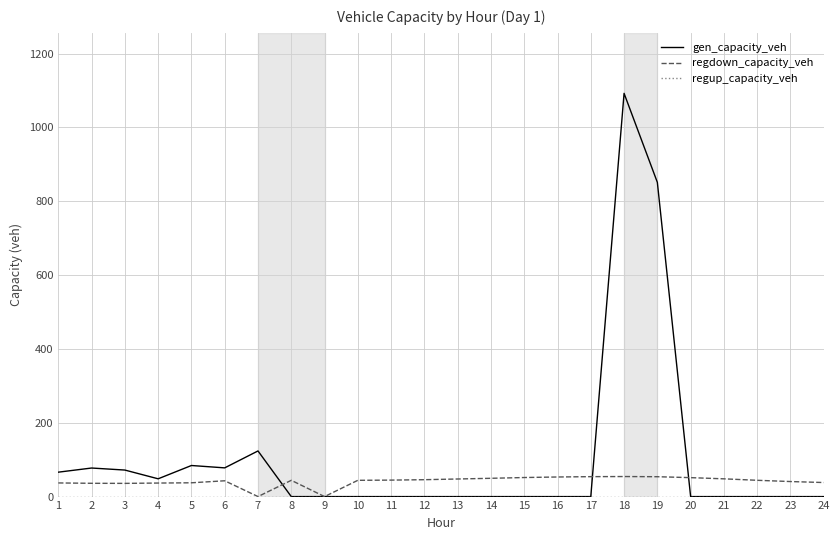

What is the sum of all regdown_capacity_veh values?

990.3